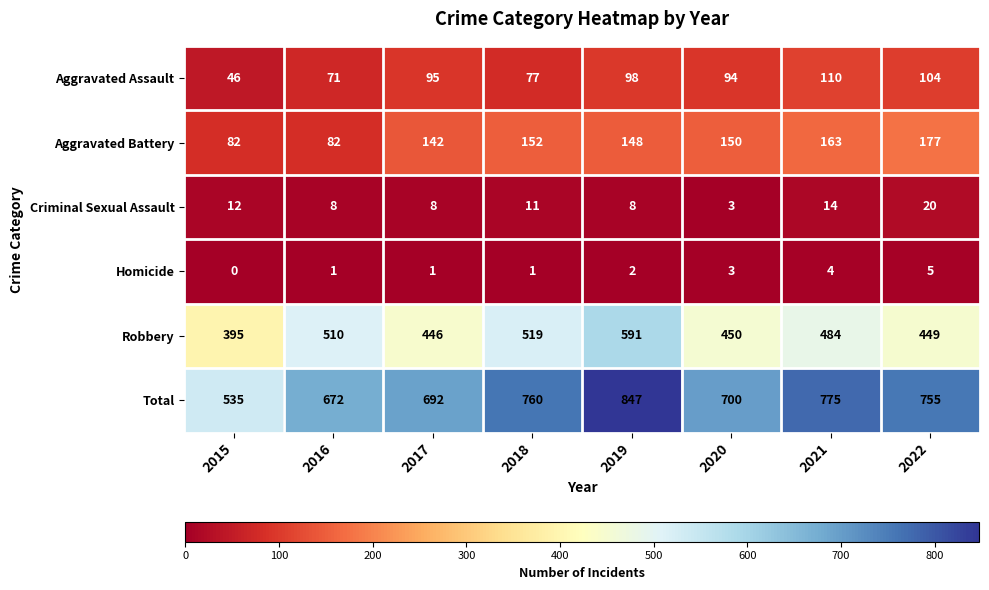

The value of Criminal Sexual Assault at 2020 is 3. True or false?

True